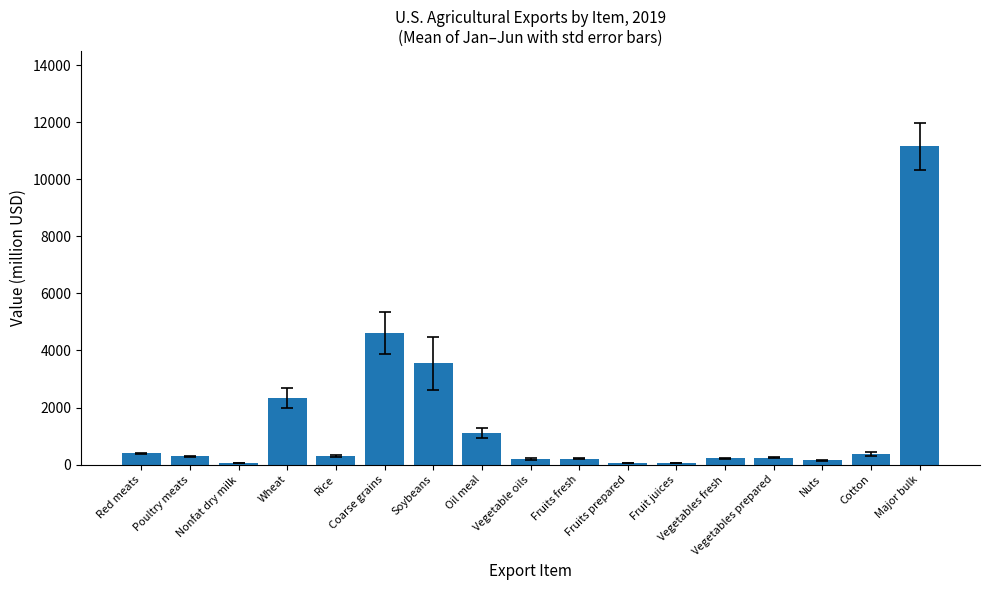

Which has a higher value, Soybeans or Red meats?

Soybeans